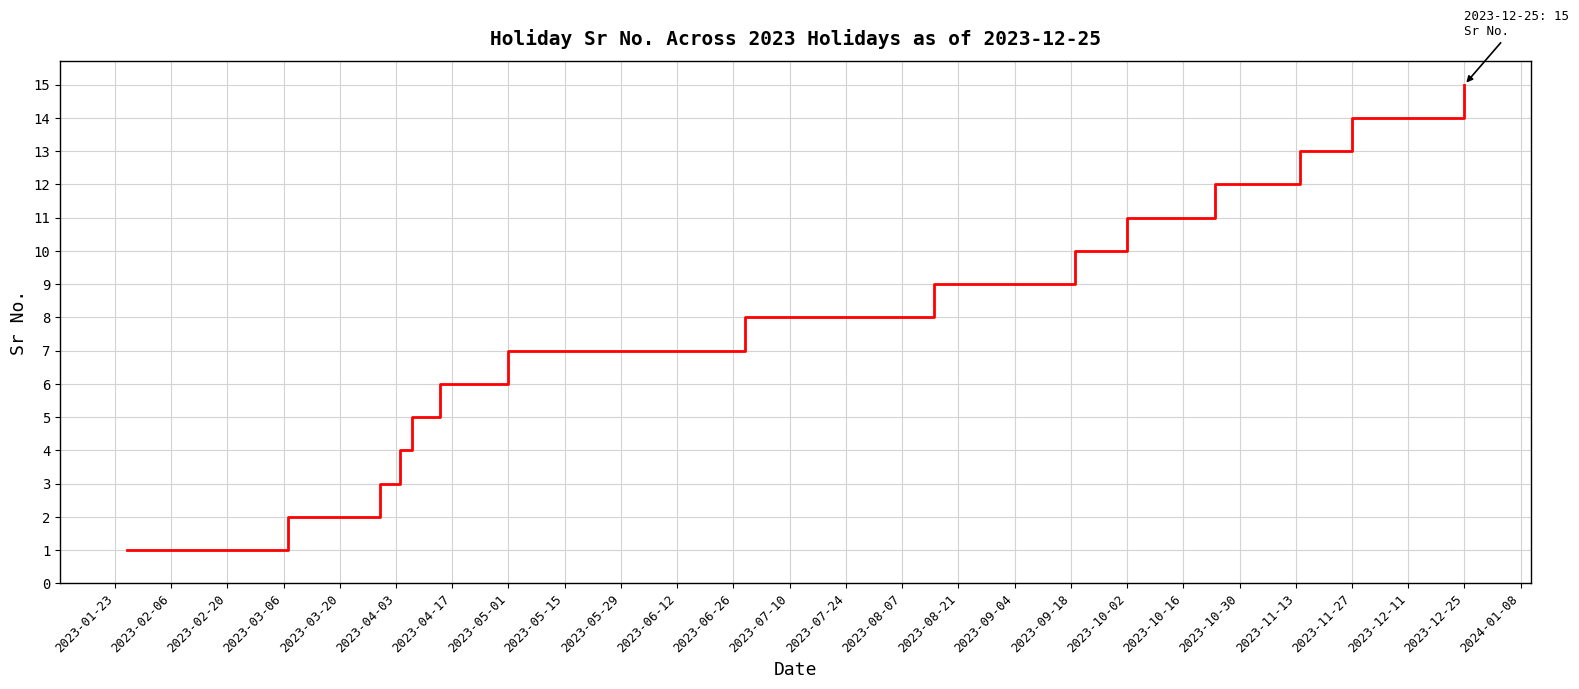

What is the greatest value displayed?

15